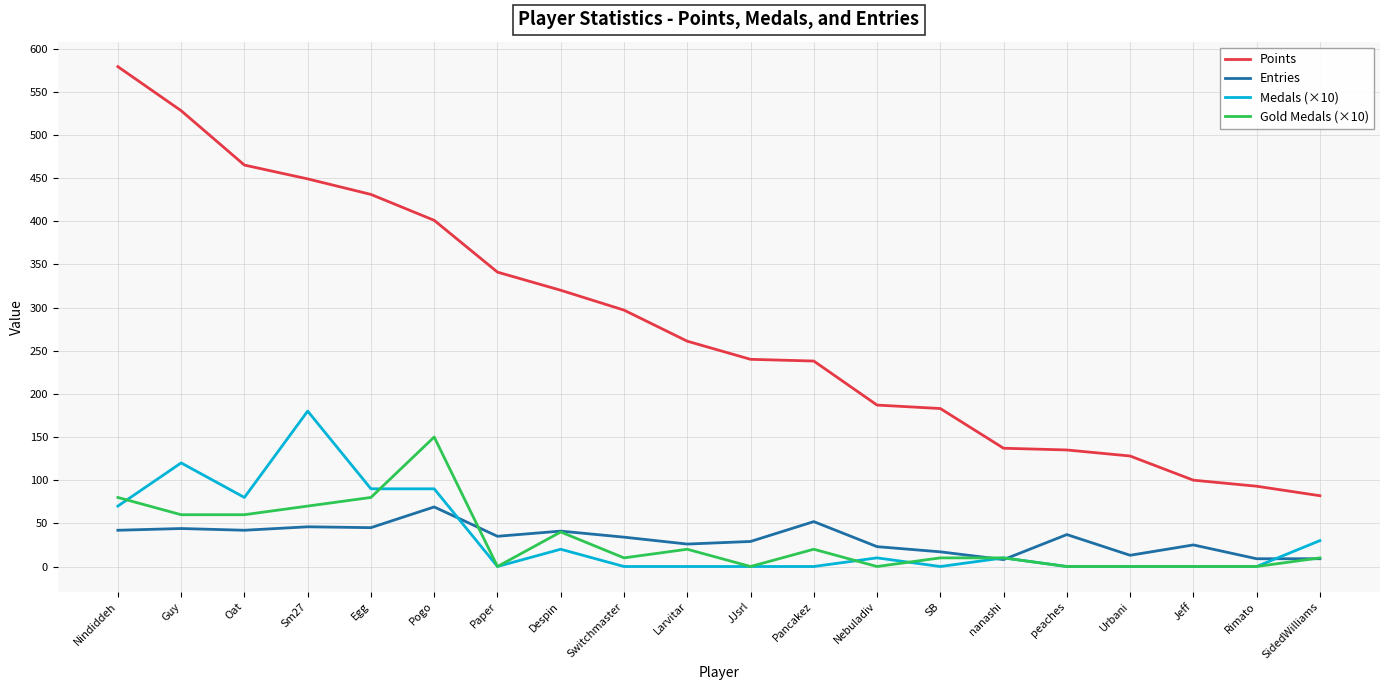

What is the maximum value for Gold Medals (×10)?

150